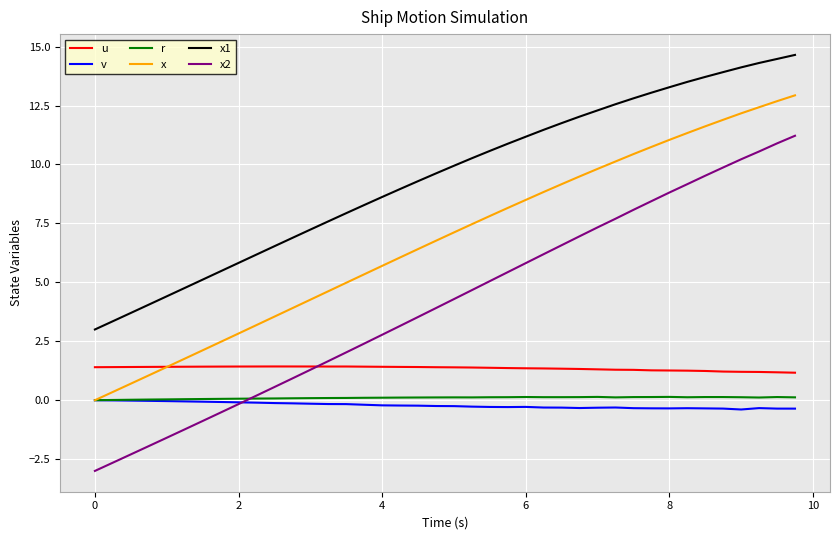

Which series has the largest total across all categories?

x1